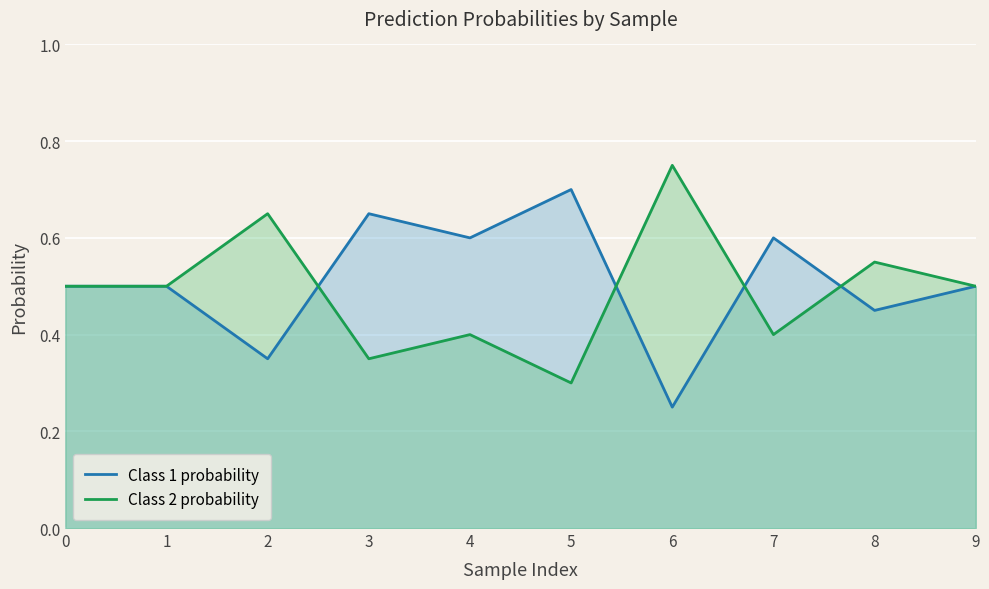

After their last crossing, which series has the higher values: Class 2 probability or Class 1 probability?

Class 2 probability